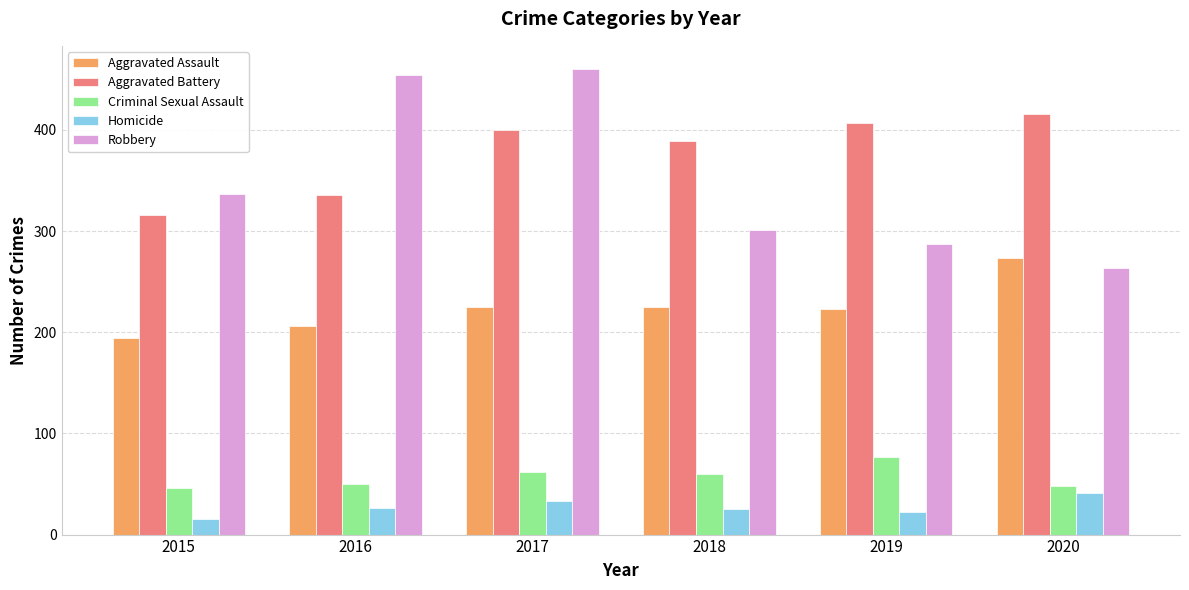

Rank the series at 2019 from lowest to highest value.

Homicide, Criminal Sexual Assault, Aggravated Assault, Robbery, Aggravated Battery